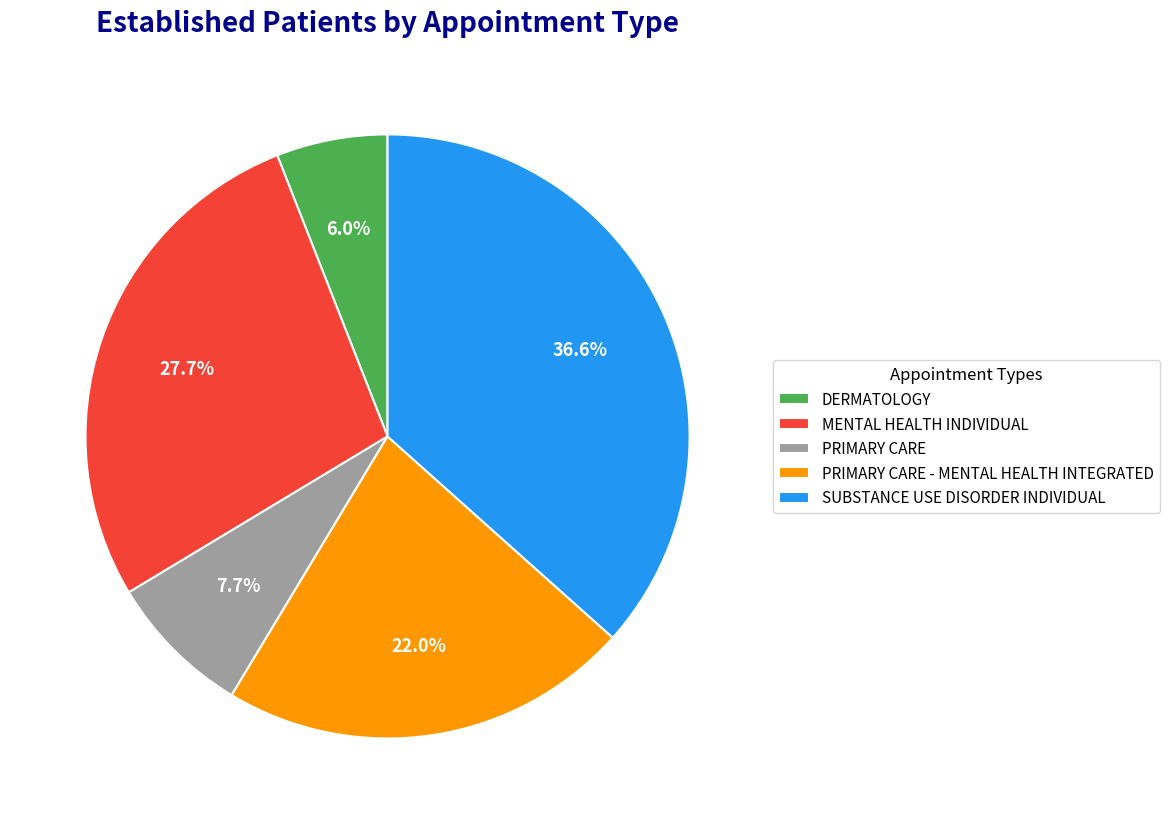

What percentage do PRIMARY CARE - MENTAL HEALTH INTEGRATED and DERMATOLOGY together represent?

28.0%